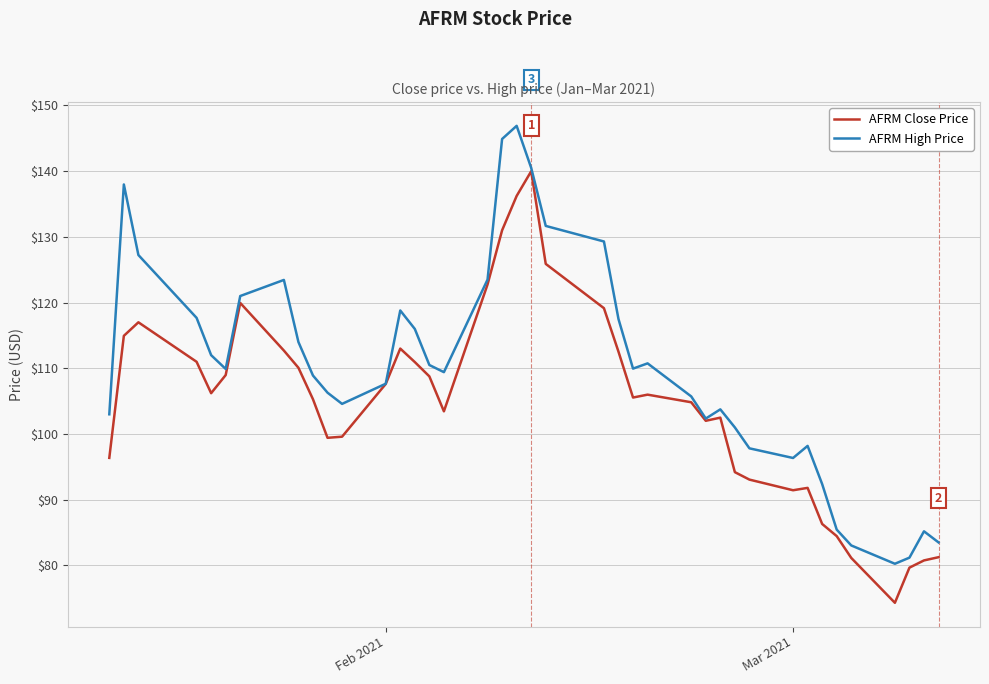

List the series in order of their peak value, lowest first.

AFRM Close Price, AFRM High Price